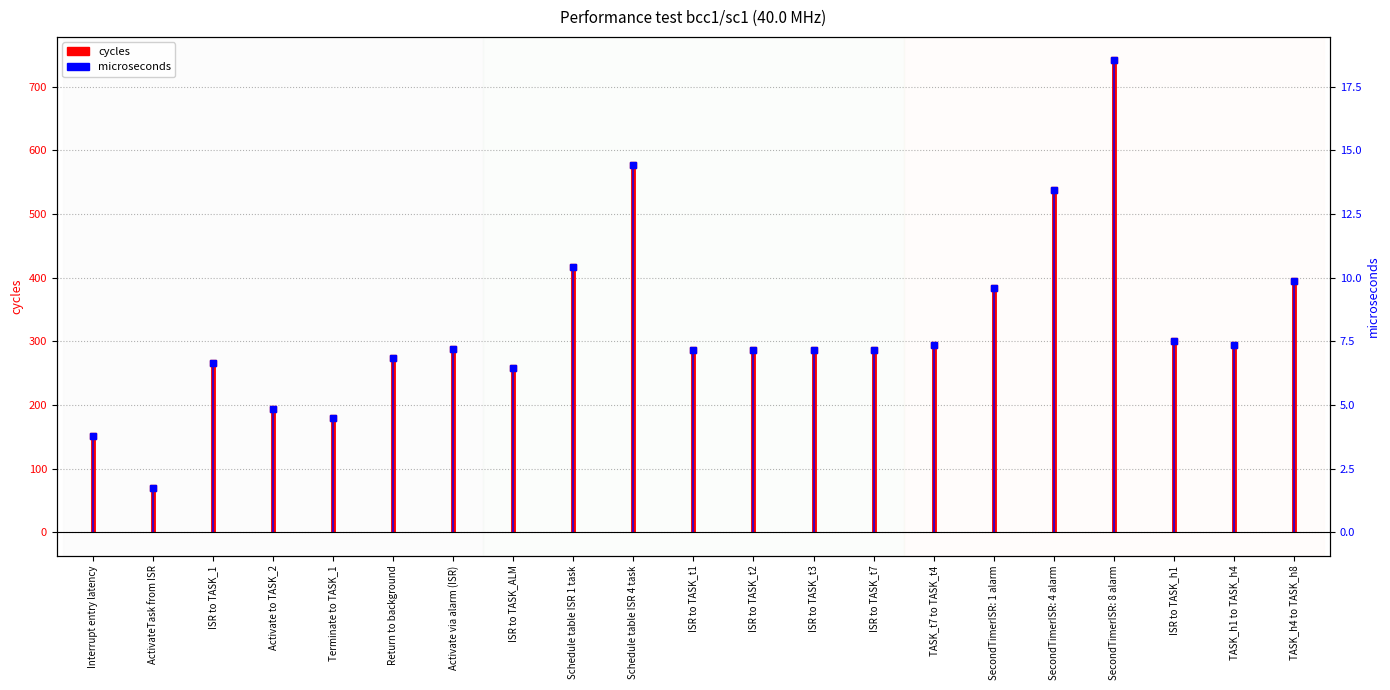

The value of microseconds at ISR to TASK_ALM is 6.5. True or false?

True